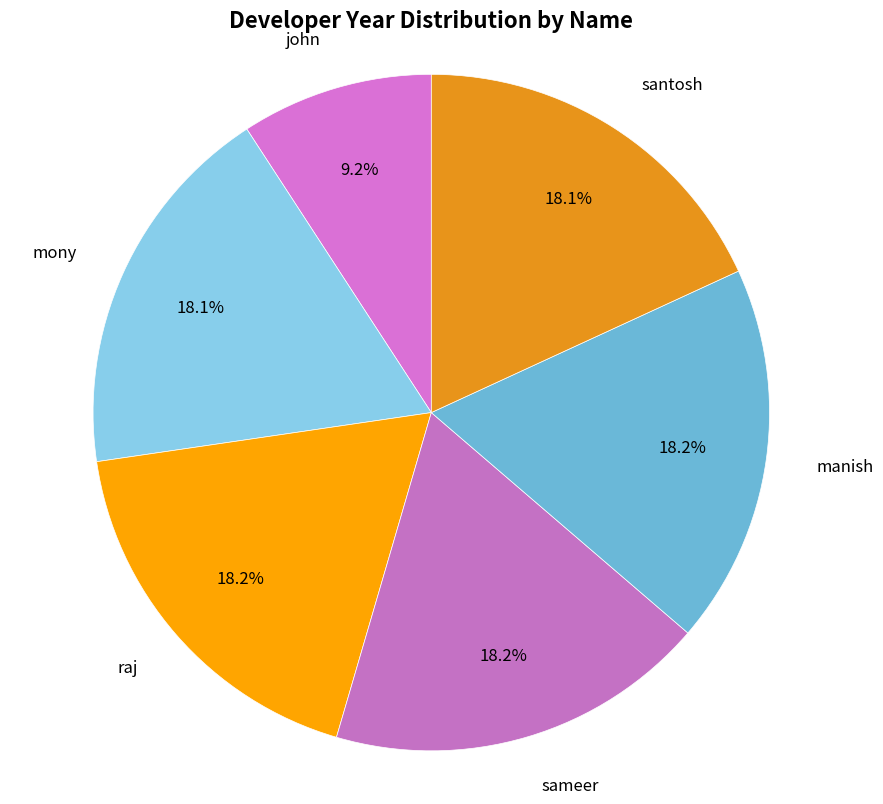

What percentage is the sameer slice, to the nearest percent?

18%